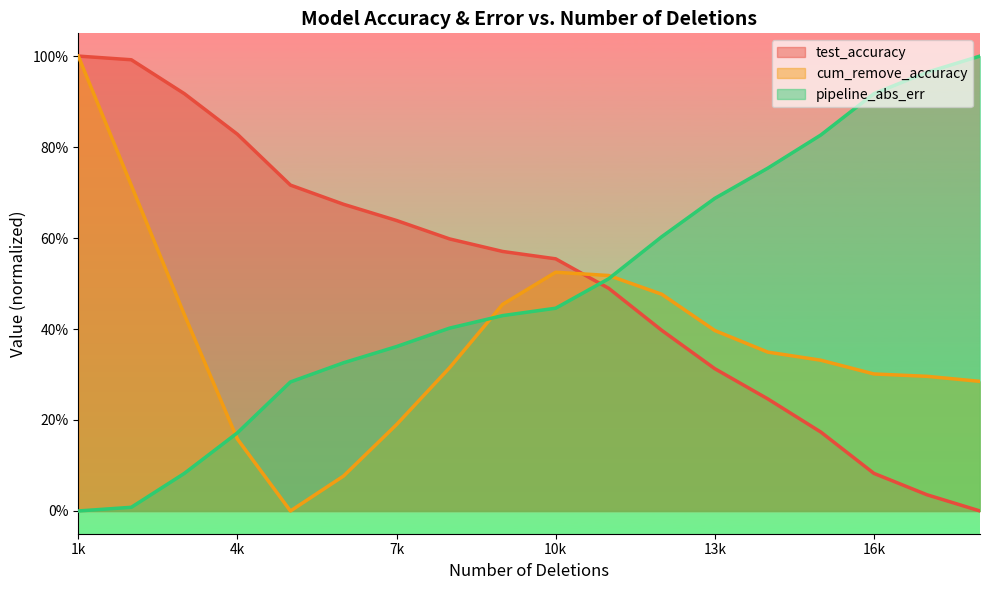

Which series has the largest total across all categories?

test_accuracy